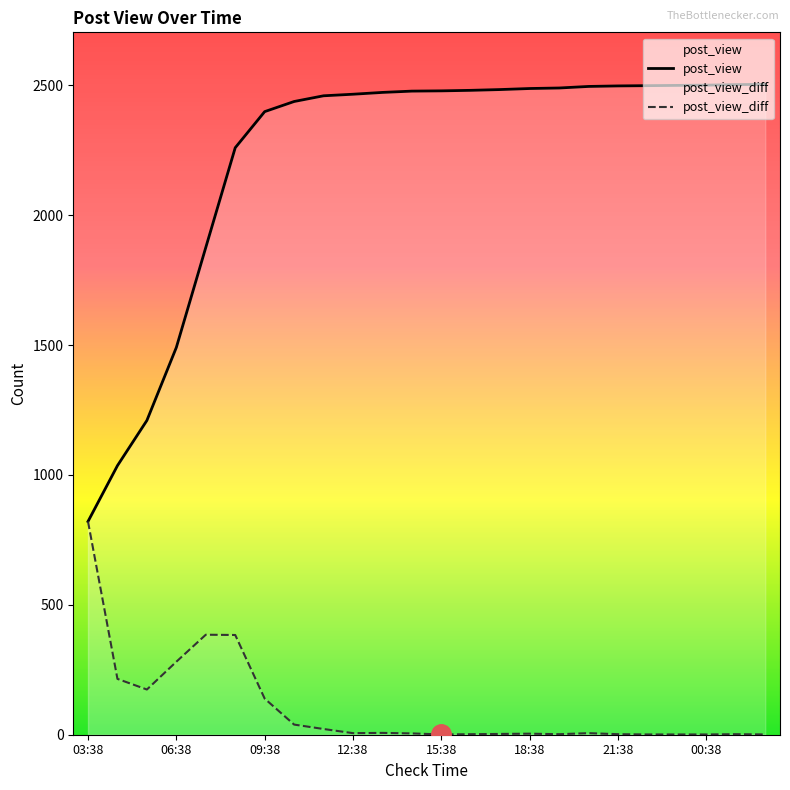

What is the greatest value displayed?

2504